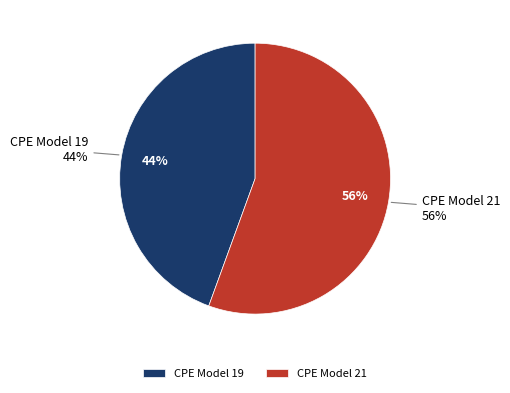

The CPE Model 21 slice represents 68% of the pie. True or false?

False